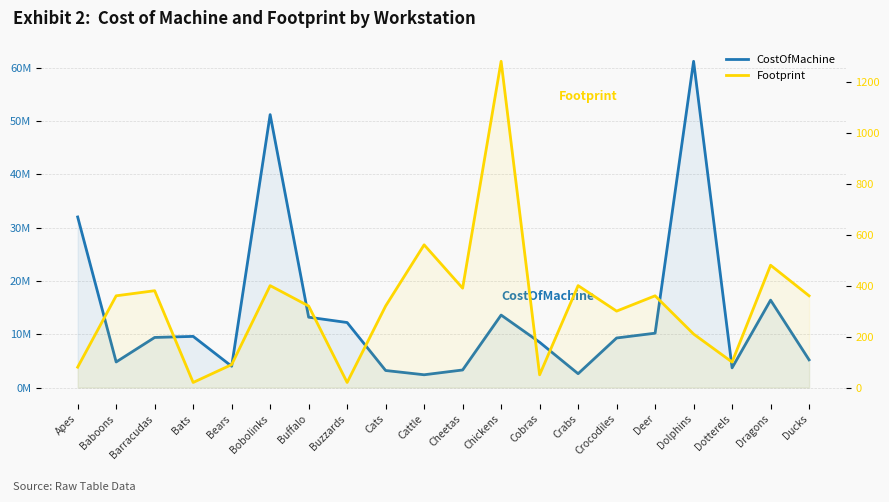

True or false: Footprint has a value of 50 at Cobras.

True